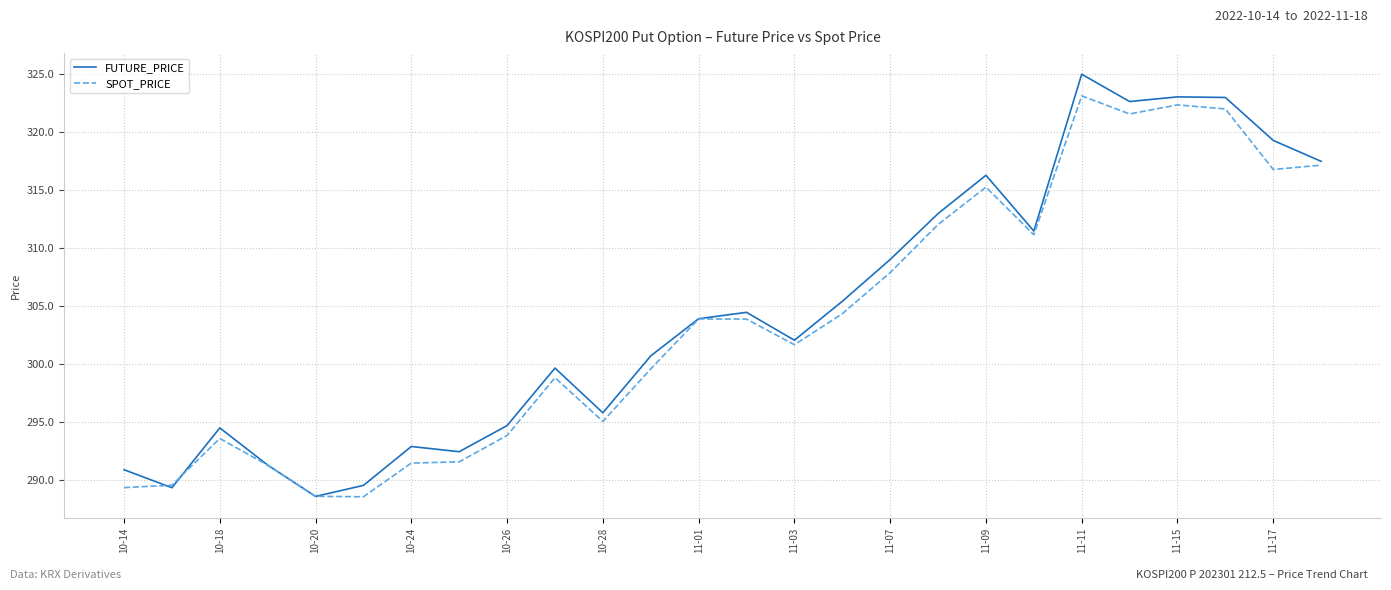

Rank the series by their maximum value, from lowest to highest.

SPOT_PRICE, FUTURE_PRICE